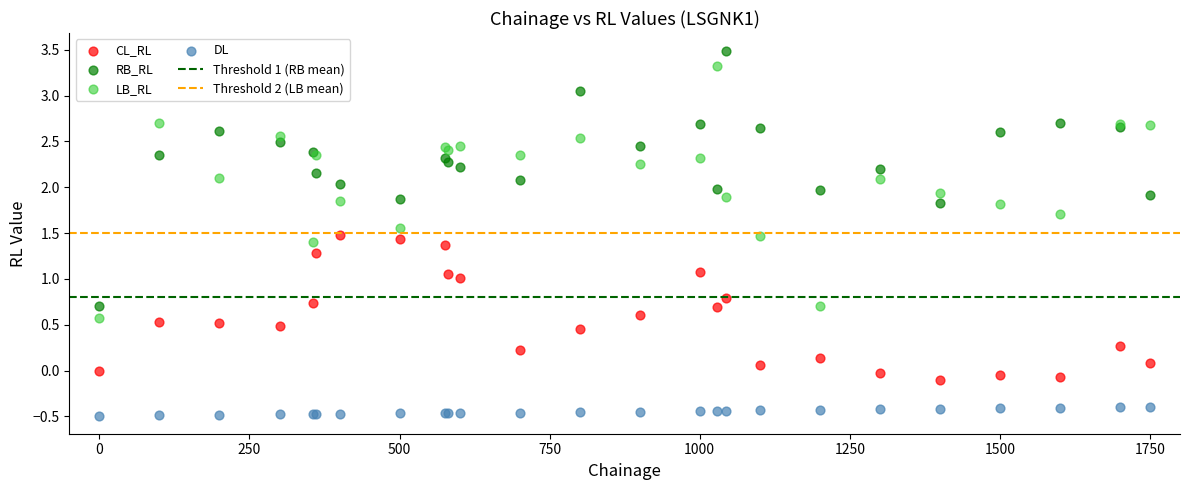

What is the X range (max minus min) for the scatter plot?

1750.0